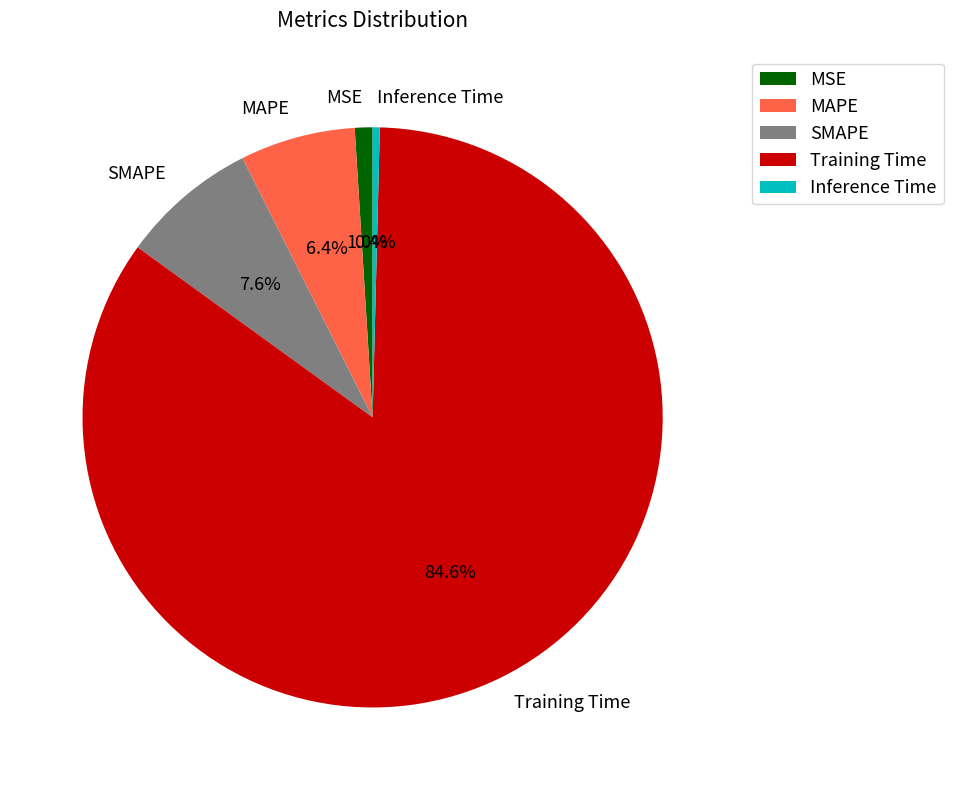

Which slice is the largest?

Training Time